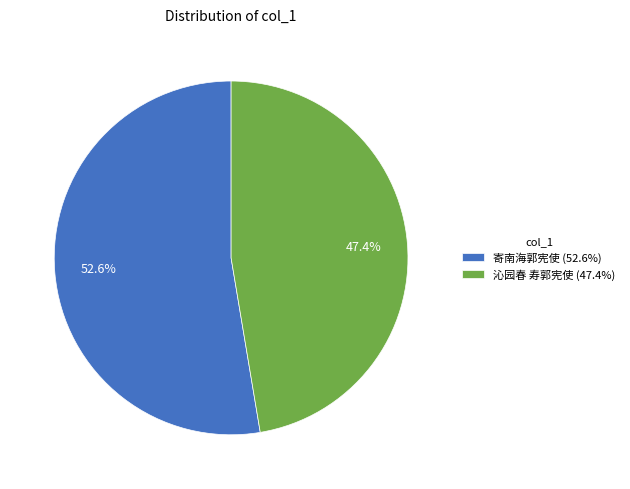

To the nearest percent, what is the combined percentage of 沁园春 寿郭宪使 and 寄南海郭宪使?

100%